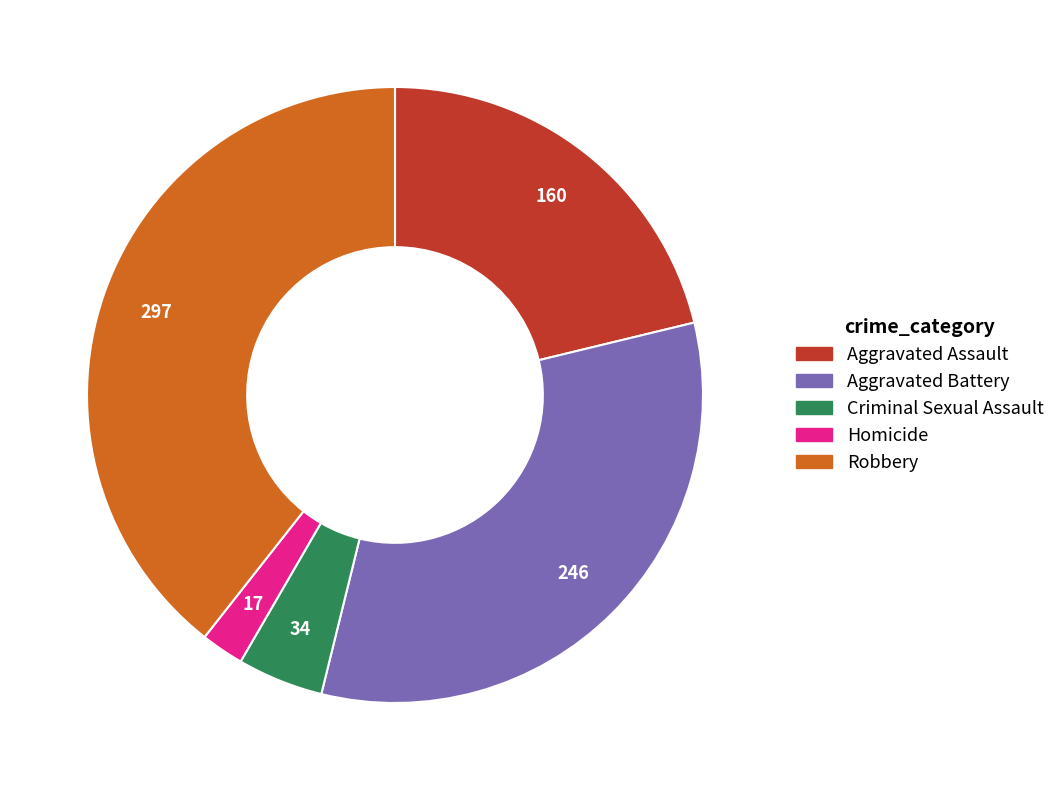

The Aggravated Assault slice represents 11% of the pie. True or false?

False